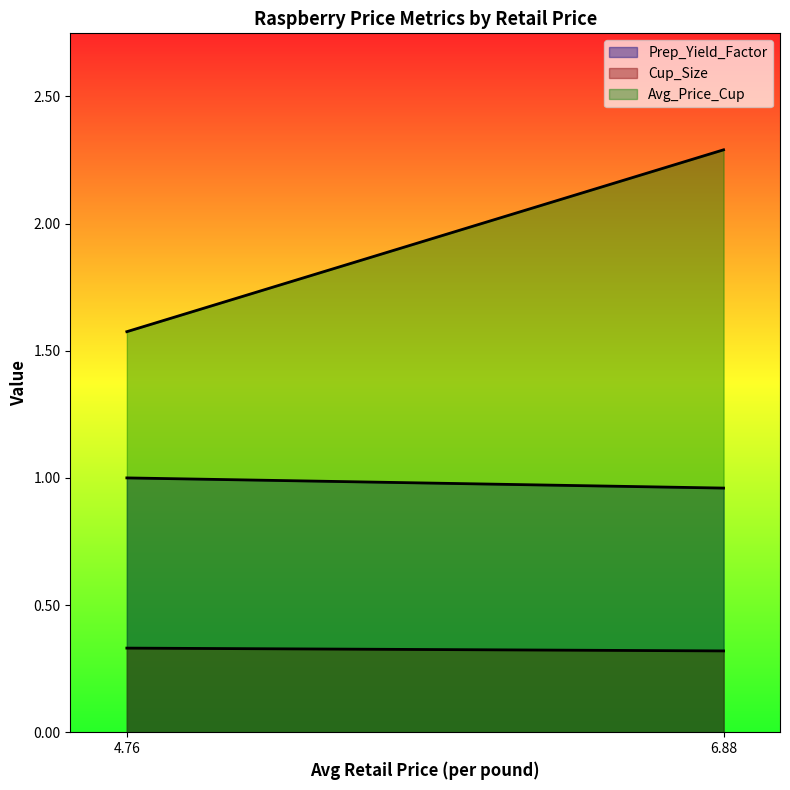

What position from the right is 4.76?

2